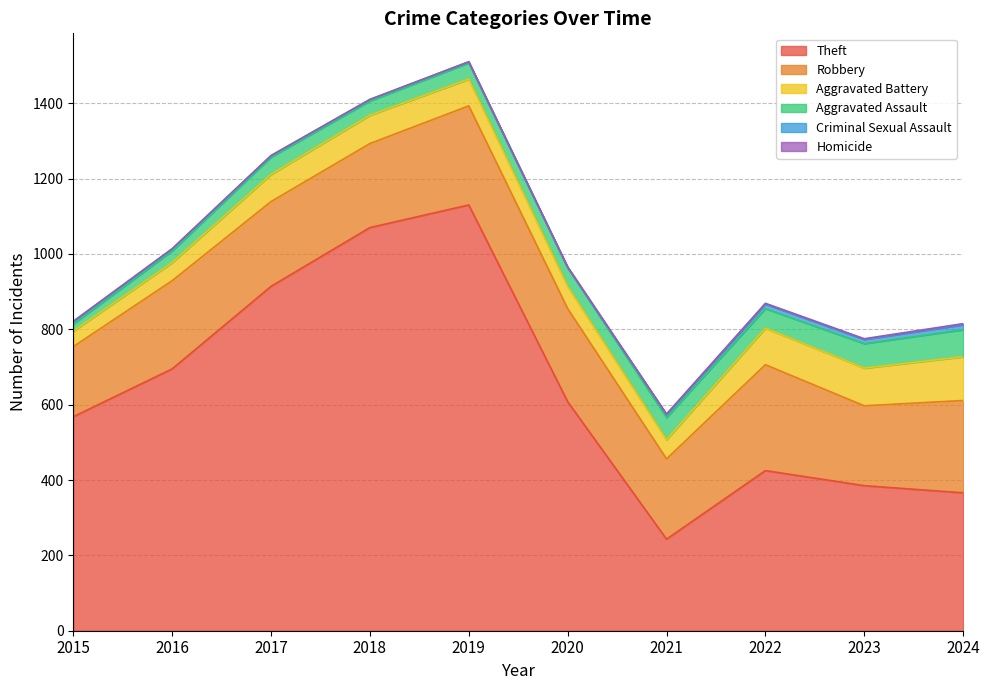

What is the spread (max minus min) of values at 2015?

568